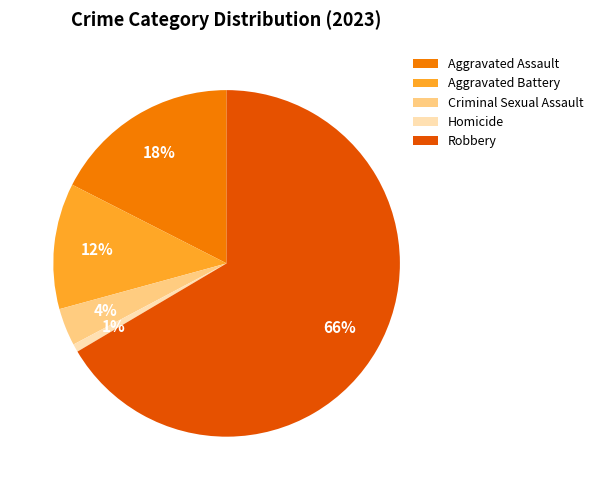

What is the majority slice?

Robbery